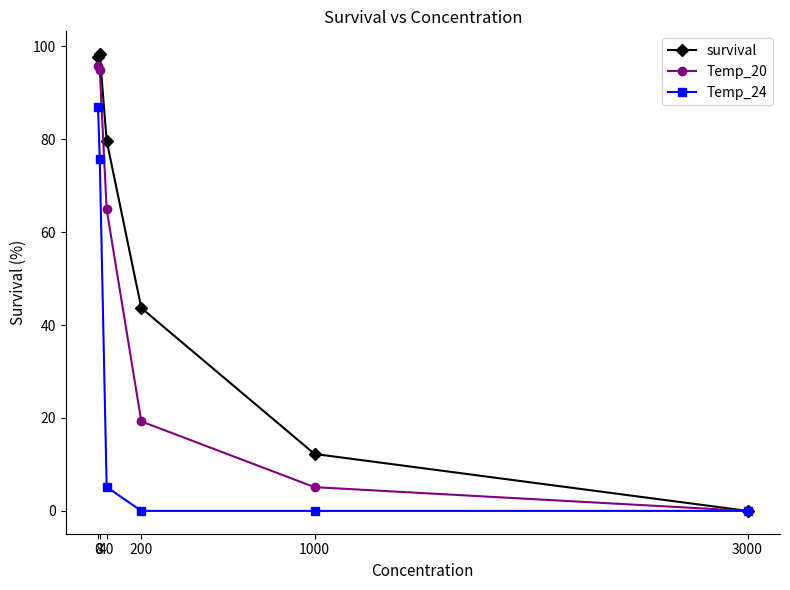

How many data points in survival are less than 79?

3